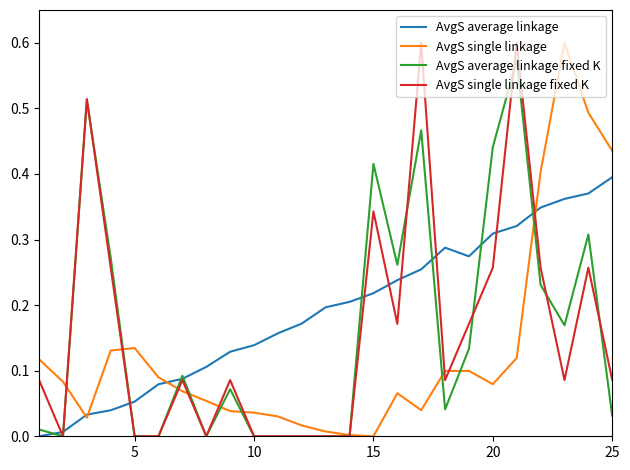

True or false: AvgS single linkage and AvgS single linkage fixed K cross at least once.

True